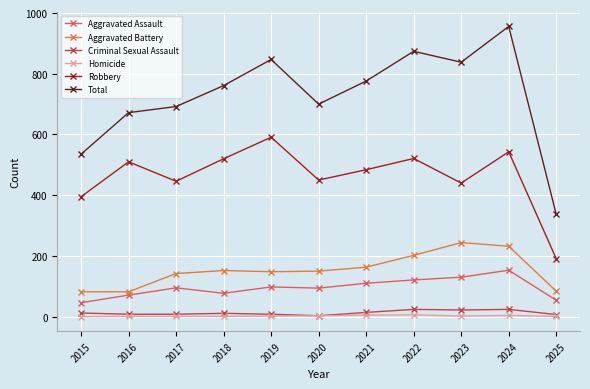

What is the lowest value of the Total series?

337